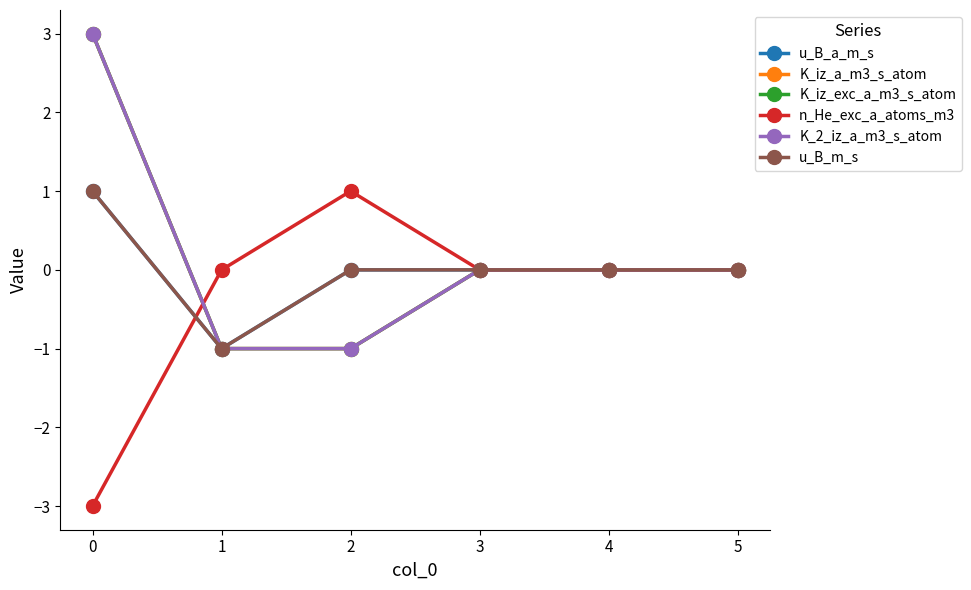

Does the chart have visible grid lines?

No